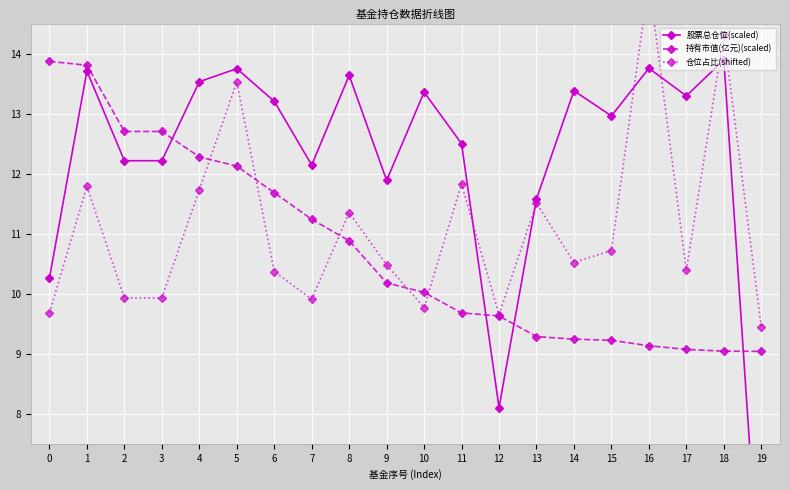

At which label does 股票总仓位(scaled) reach its minimum?

19